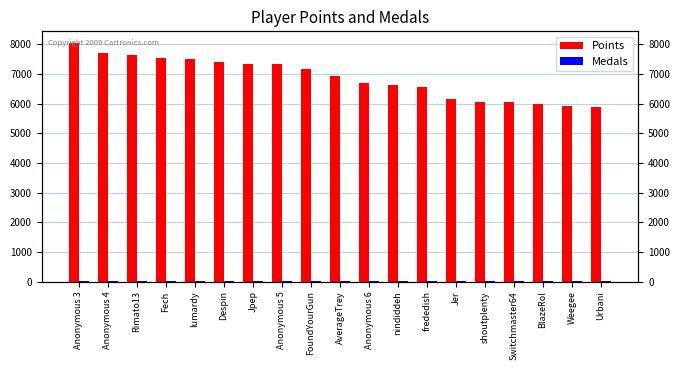

True or false: Points has a value of 10206 at Rimato13.

False